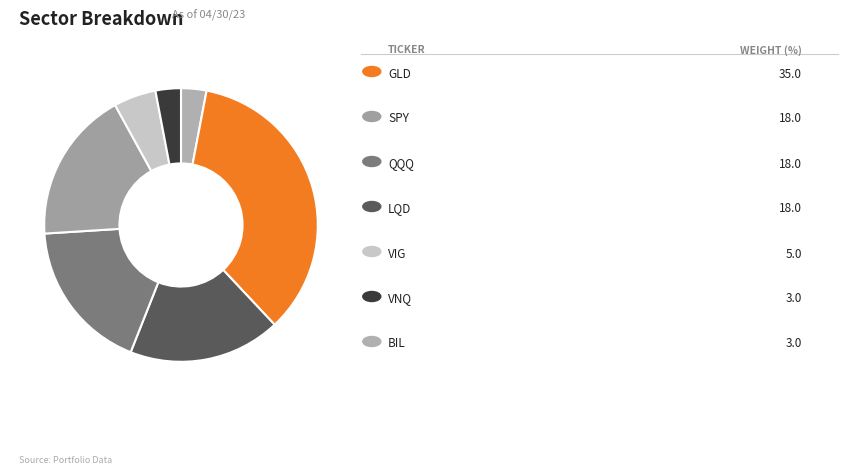

Count the number of slices in the pie.

7